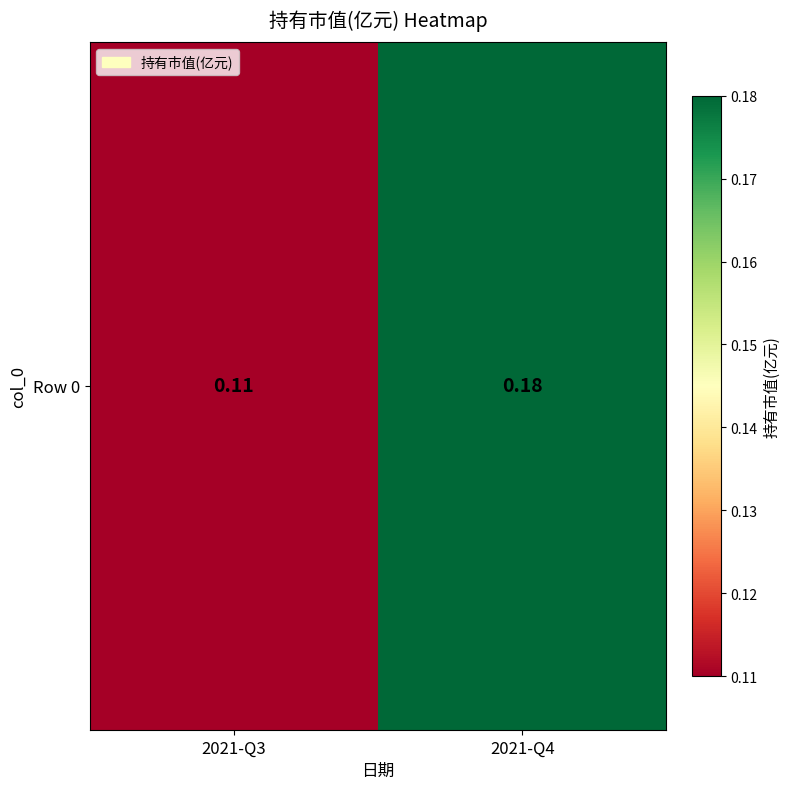

What is the smallest value displayed?

0.1